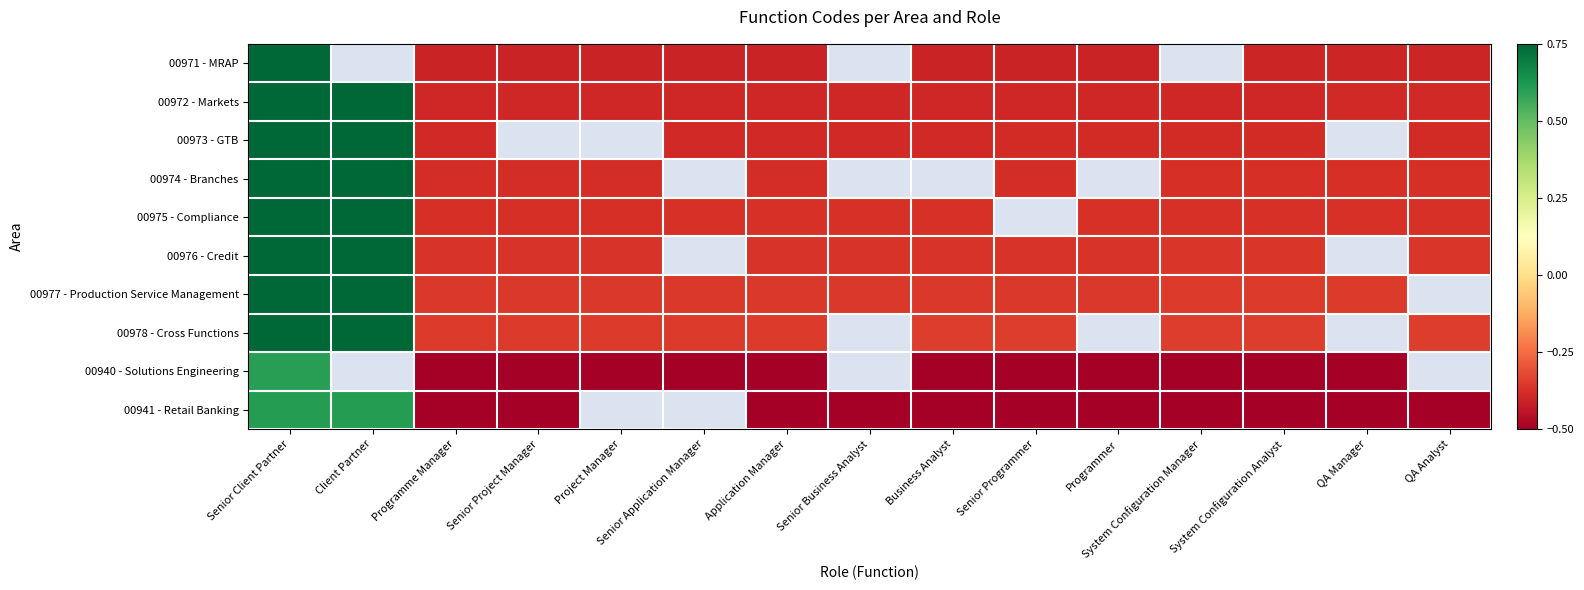

Which has a higher value, QA Analyst or Senior Application Manager?

QA Analyst